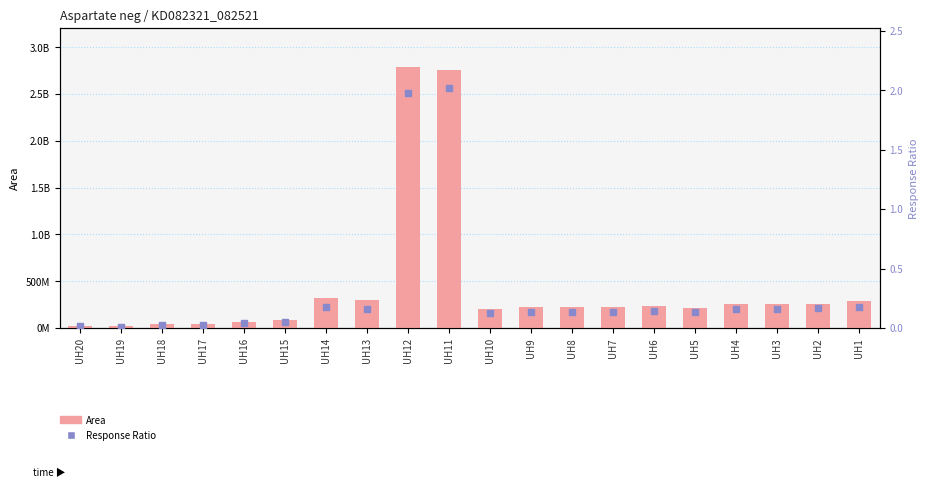

What is the total value across all series at UH3?

256675432.2